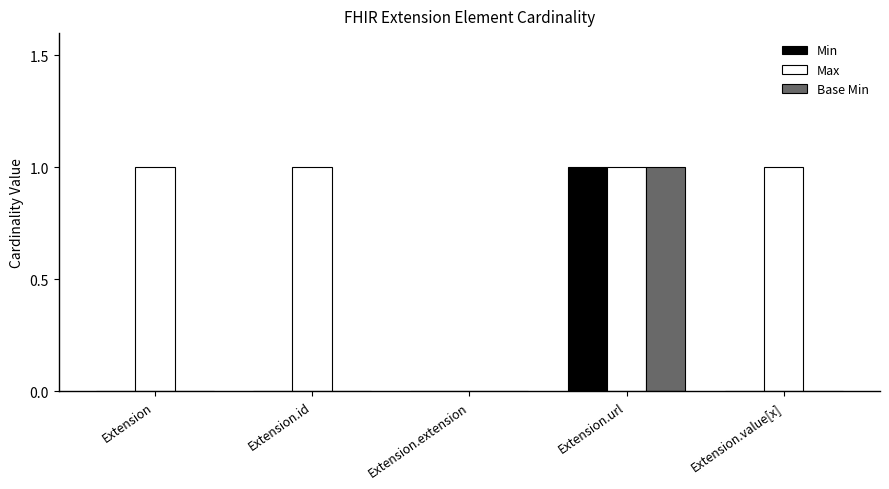

True or false: Min has a value of 0 at Extension.value[x].

True